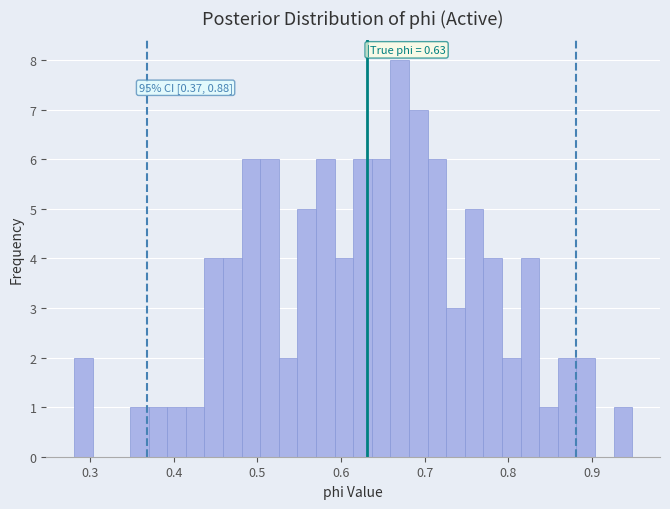

Around what value on the x-axis is the tallest bar? Give the approximate position of its centre, as read against the axis.

0.67